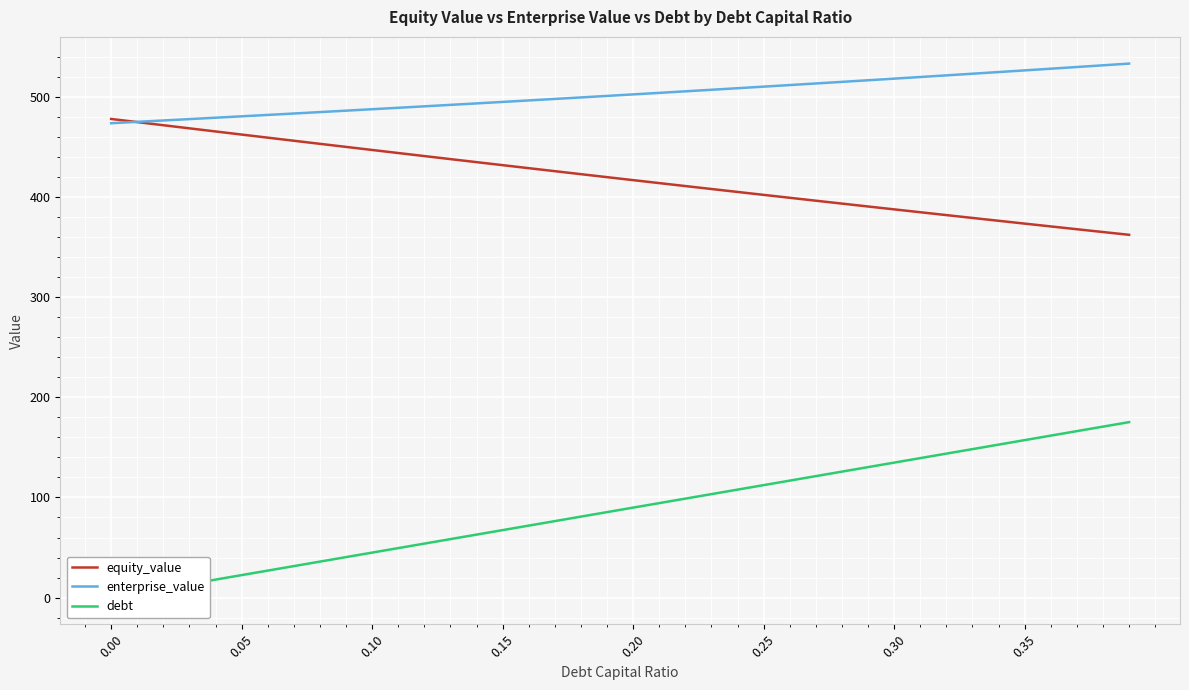

True or false: equity_value and debt cross at least once.

False